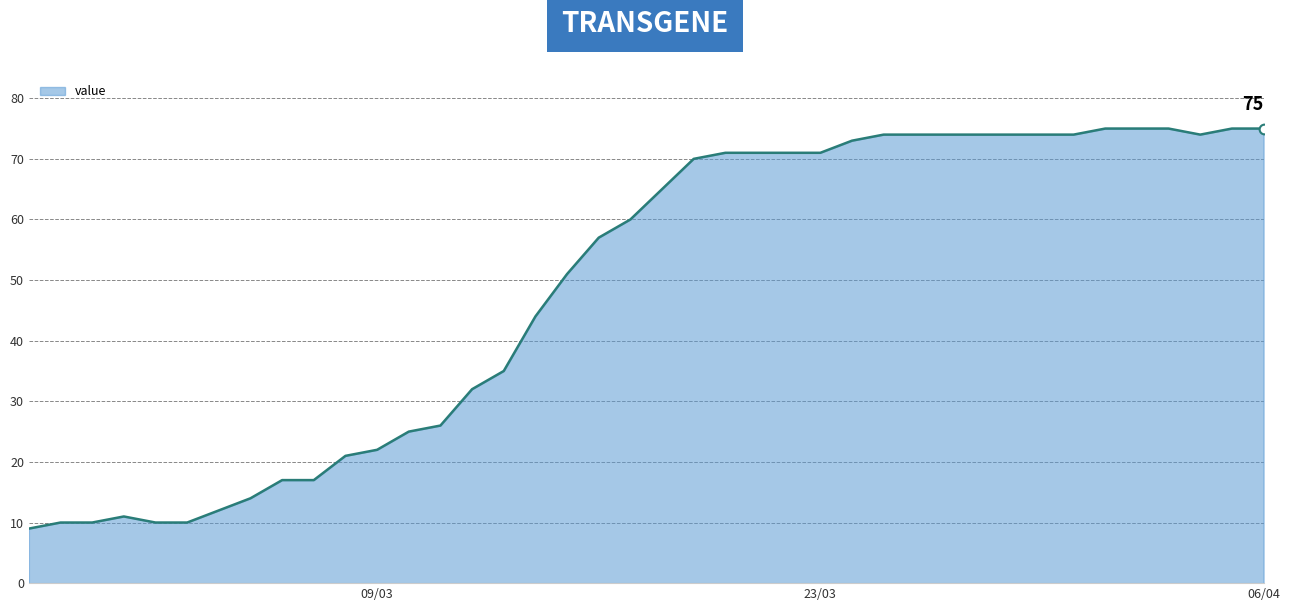

What is the difference between the maximum and minimum values?

66